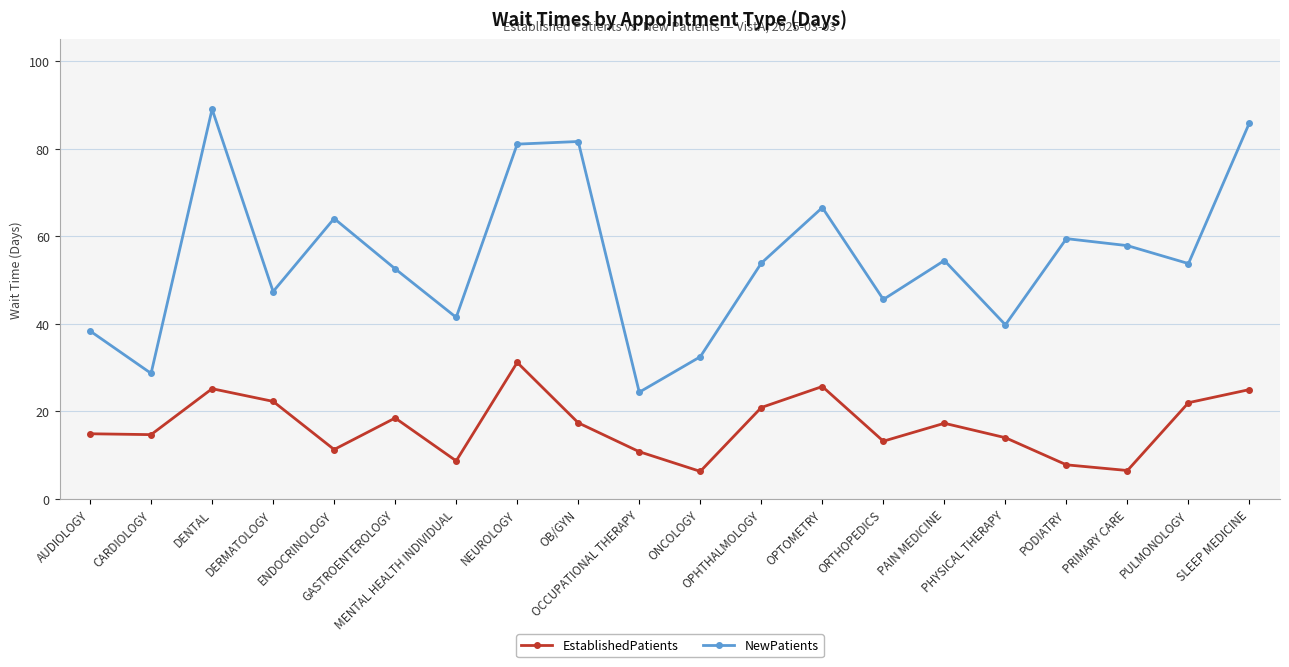

What is the label of the 3rd point from the right?

PRIMARY CARE